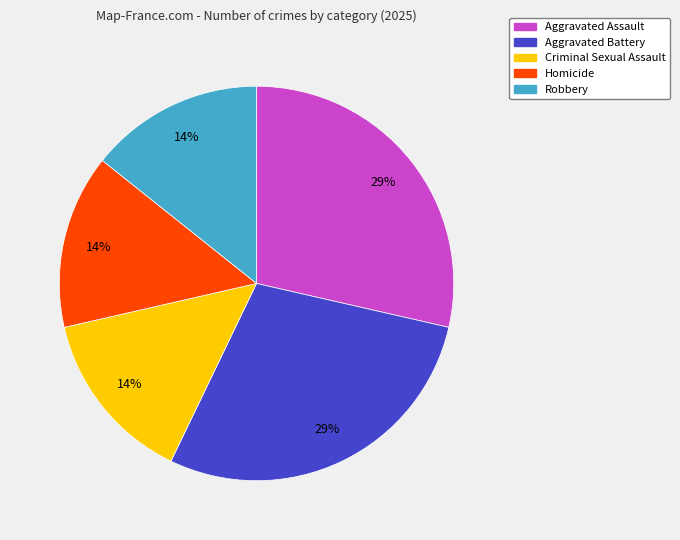

Does any single category account for the majority?

No